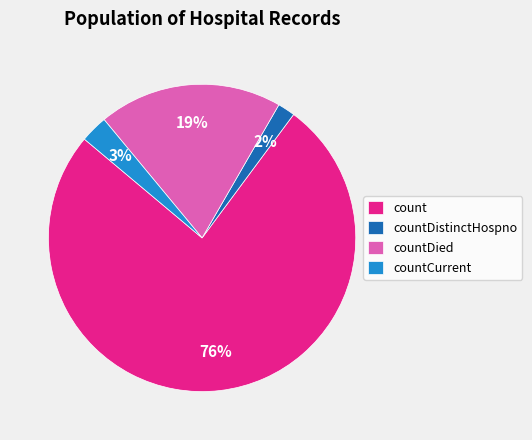

Which has a higher value, count or countDied?

count